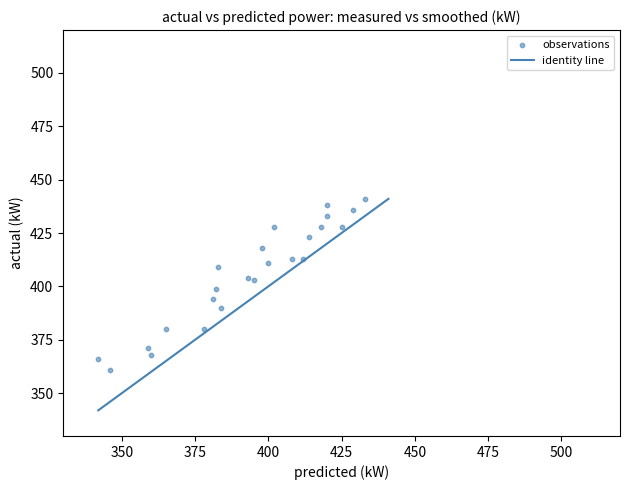

What is the range of Y values (max minus min)?

80